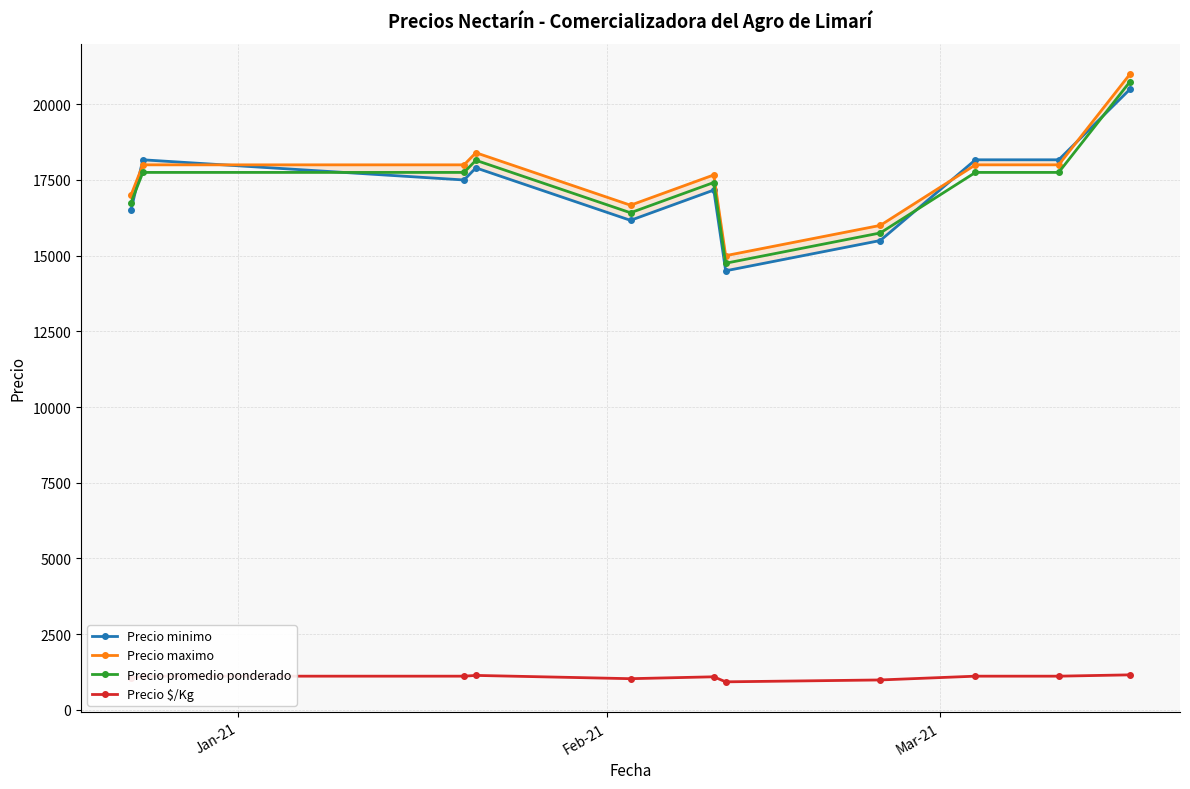

True or false: Precio $/Kg and Precio promedio ponderado intersect in this chart.

False